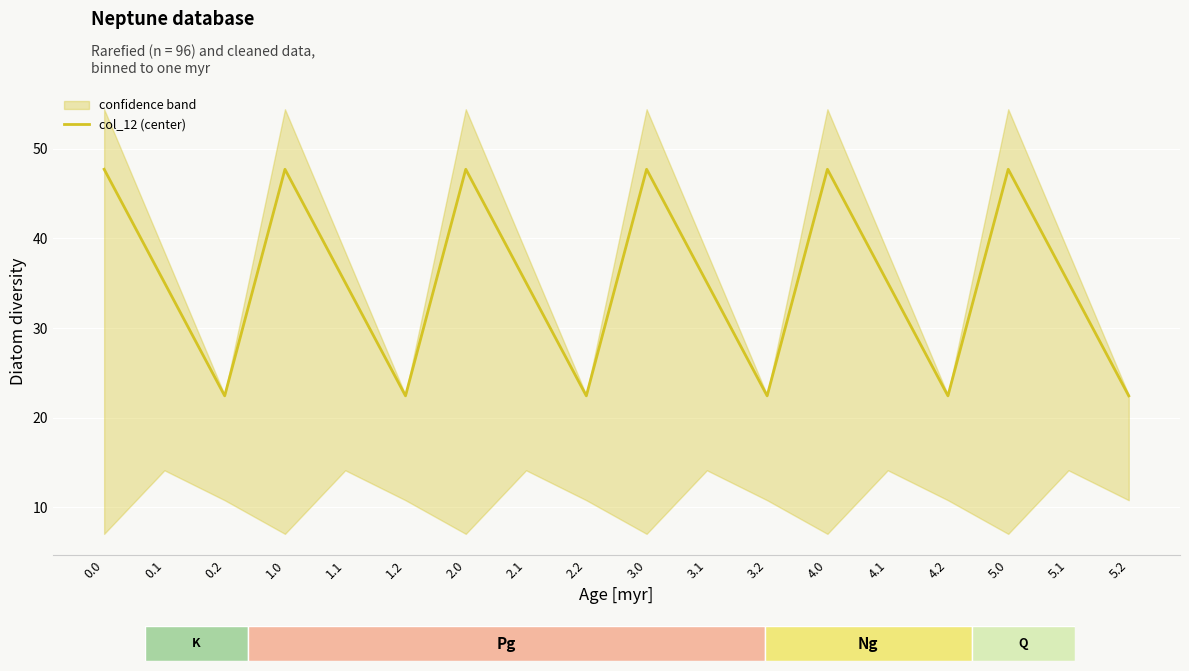

How many interior local valleys (lower than both neighbors) does the data have?

5